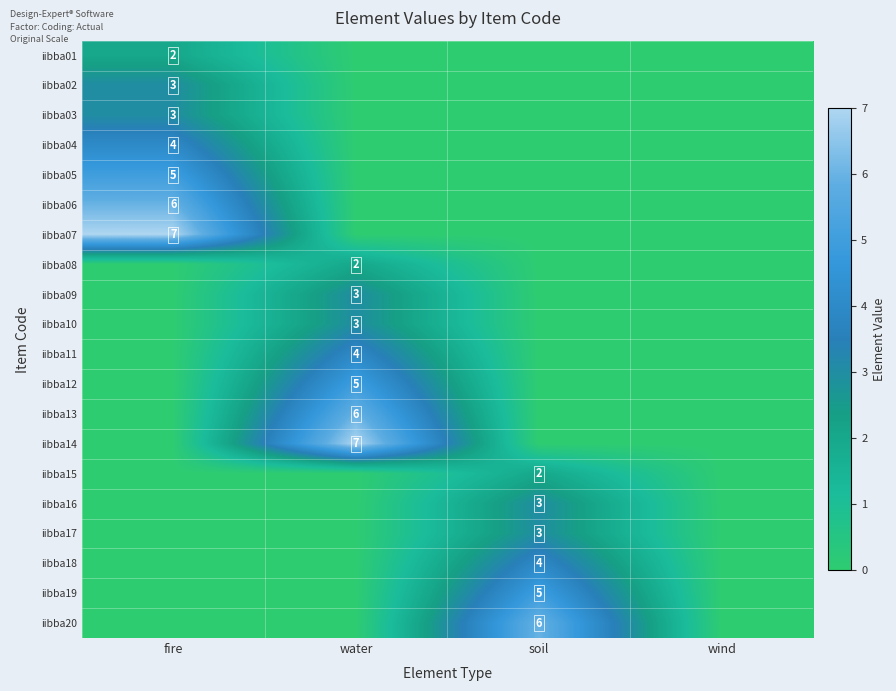

How many values in the iibba18 series exceed 0?

1